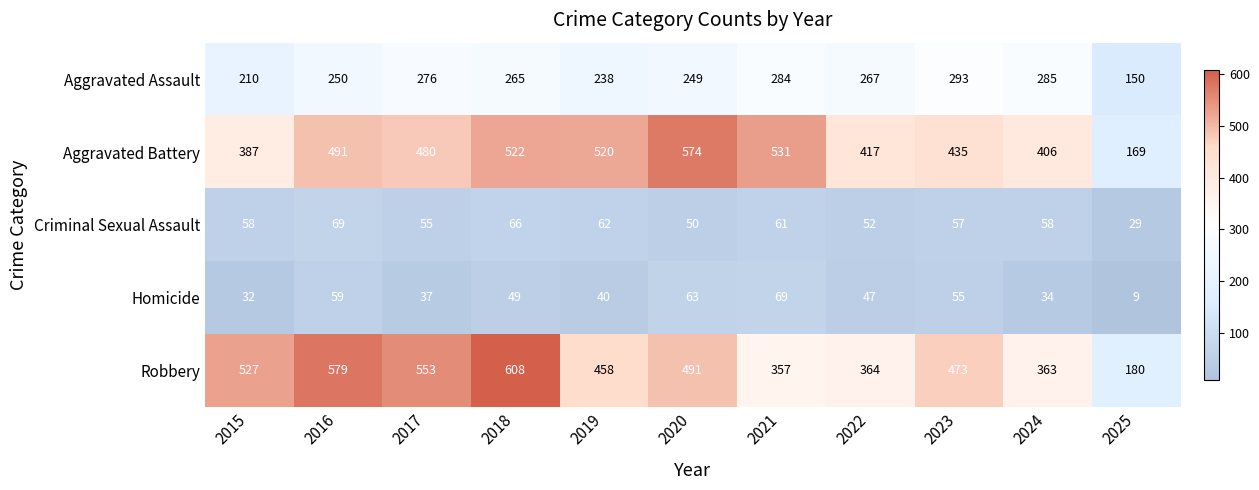

The value of Criminal Sexual Assault at 2020 is 72. True or false?

False